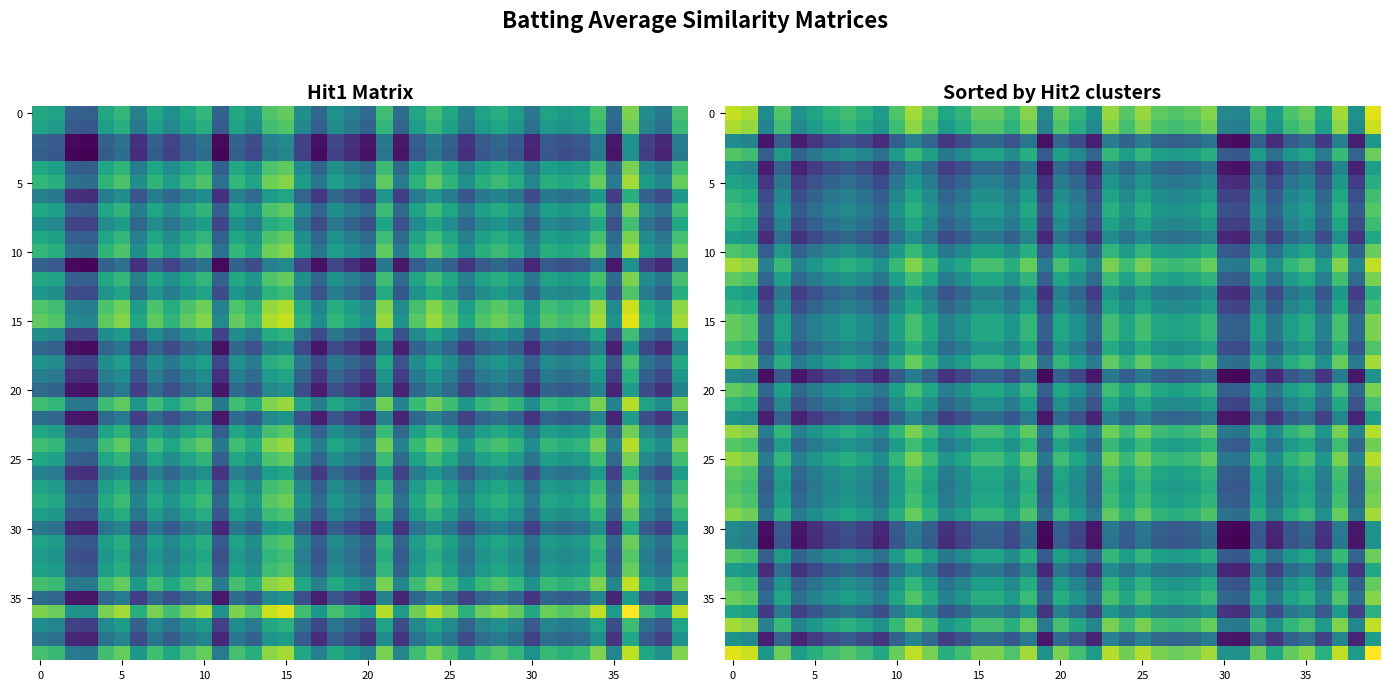

At which category is the sum across all series the highest?

39